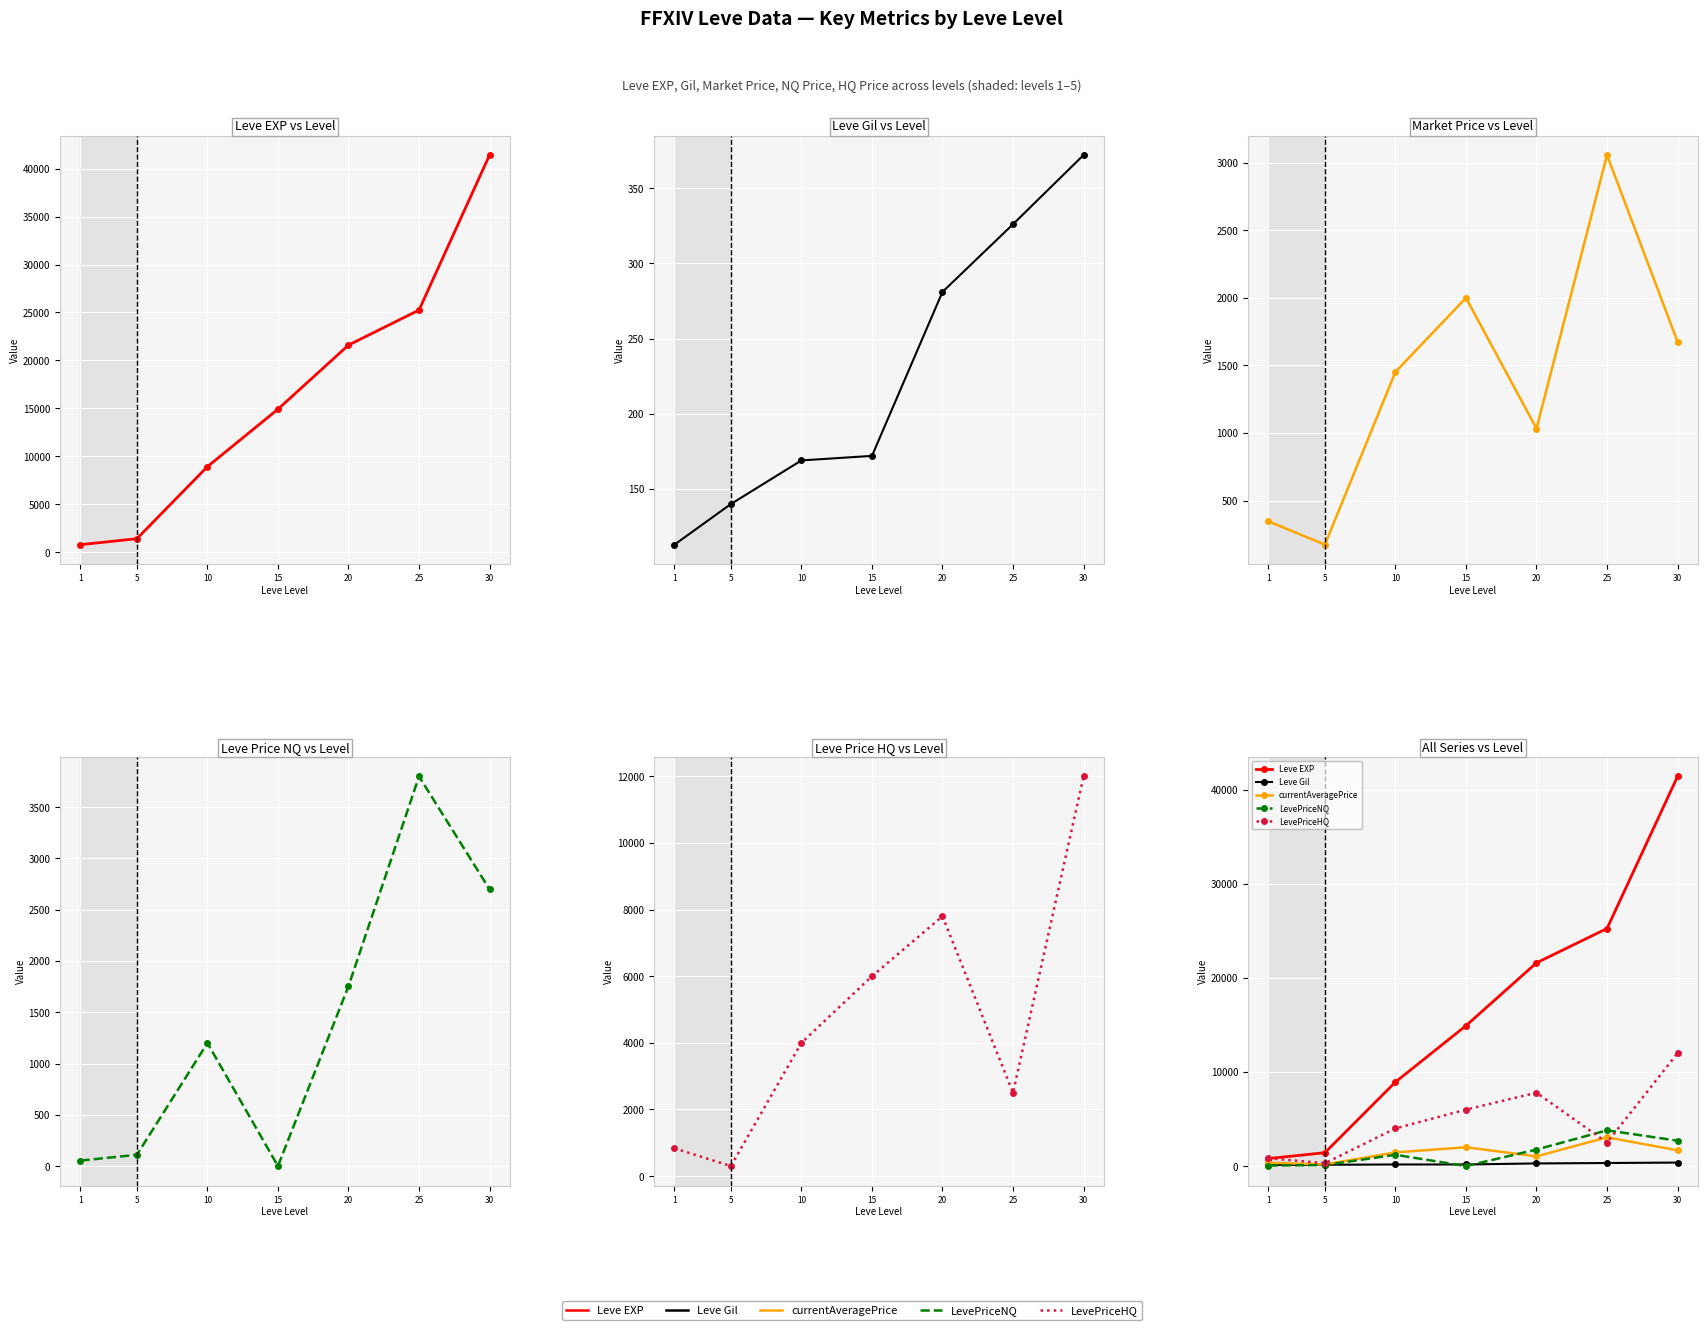

Is it true that Leve Gil equals 205.2 at 5?

False